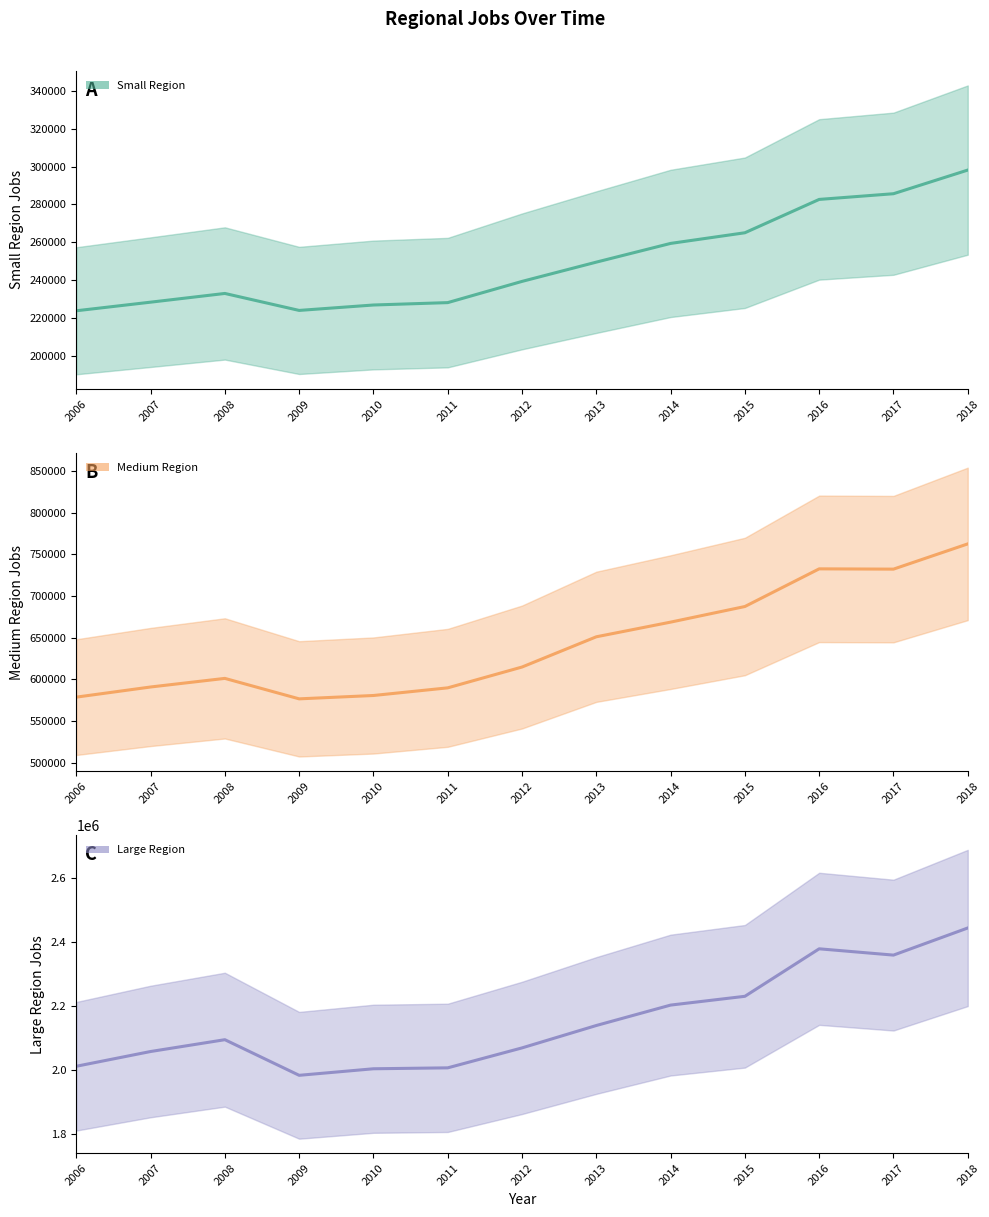

At which label does Small Region reach its minimum?

2006